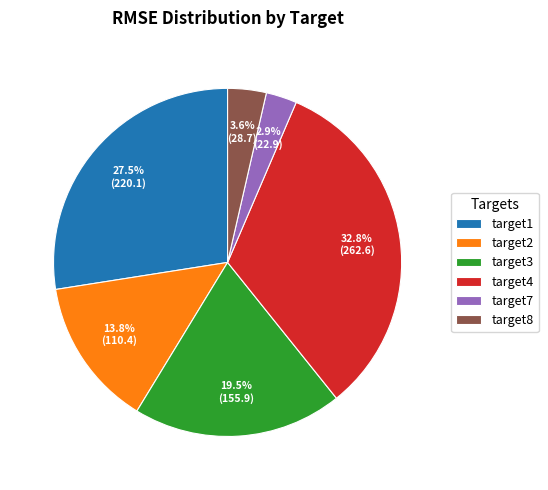

Is there a majority slice in this chart?

No